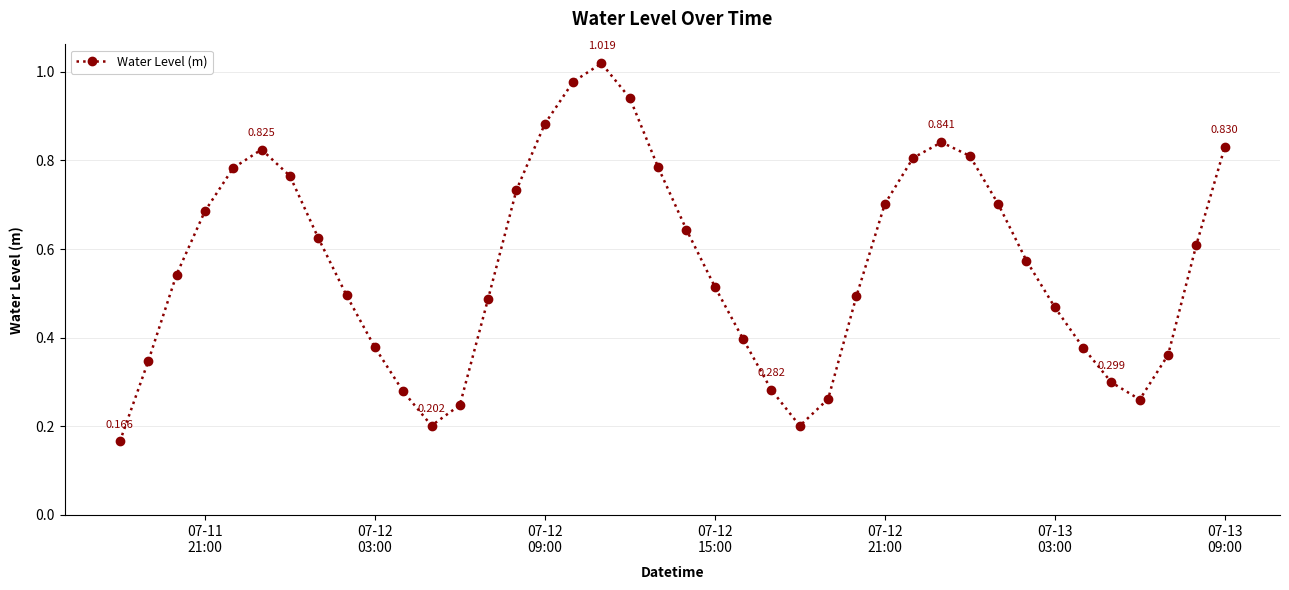

True or false: the data has more than 0 interior local peaks.

True